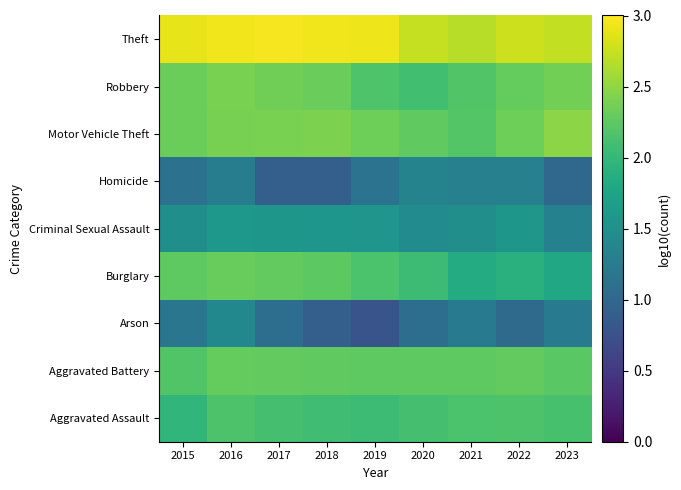

Reading right to left, extract all data points from this chart.

Aggravated Assault: 2023=2.1	2022=2.2	2021=2.2	2020=2.1	2019=2.1	2018=2.1	2017=2.1	2016=2.2	2015=2.0
Aggravated Battery: 2023=2.2	2022=2.3	2021=2.3	2020=2.3	2019=2.3	2018=2.3	2017=2.3	2016=2.3	2015=2.2
Arson: 2023=1.2	2022=1.0	2021=1.2	2020=1.1	2019=0.8	2018=0.9	2017=1.1	2016=1.4	2015=1.2
Burglary: 2023=1.8	2022=1.9	2021=1.9	2020=2.1	2019=2.2	2018=2.2	2017=2.3	2016=2.3	2015=2.3
Criminal Sexual Assault: 2023=1.3	2022=1.6	2021=1.5	2020=1.4	2019=1.6	2018=1.6	2017=1.6	2016=1.6	2015=1.5
Homicide: 2023=1.0	2022=1.3	2021=1.3	2020=1.3	2019=1.1	2018=0.9	2017=0.9	2016=1.3	2015=1.1
Motor Vehicle Theft: 2023=2.5	2022=2.3	2021=2.2	2020=2.3	2019=2.3	2018=2.4	2017=2.4	2016=2.4	2015=2.3
Robbery: 2023=2.4	2022=2.3	2021=2.2	2020=2.1	2019=2.2	2018=2.3	2017=2.4	2016=2.4	2015=2.3
Theft: 2023=2.7	2022=2.8	2021=2.7	2020=2.7	2019=2.9	2018=2.9	2017=3.0	2016=2.9	2015=2.9